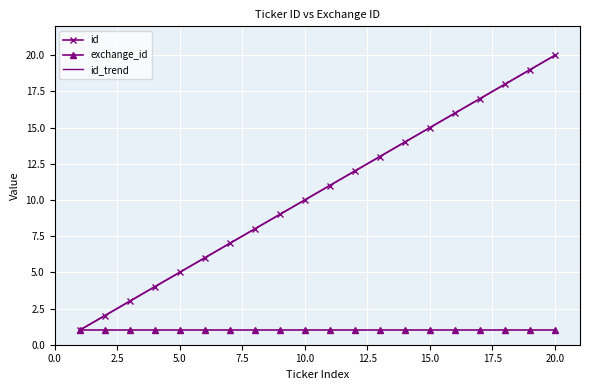

True or false: exchange_id has more than 2 interior local peaks.

False